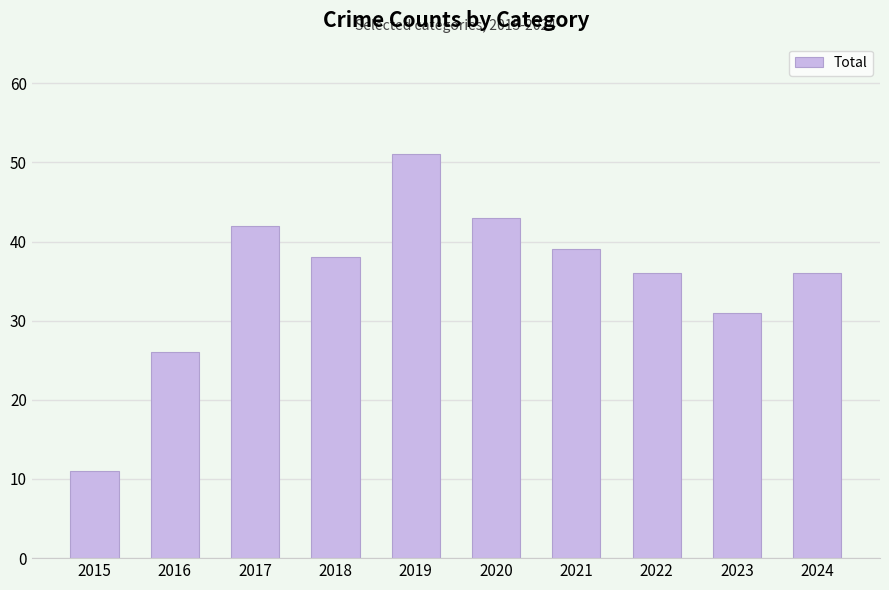

Between 2015 and 2024, which is larger?

2024